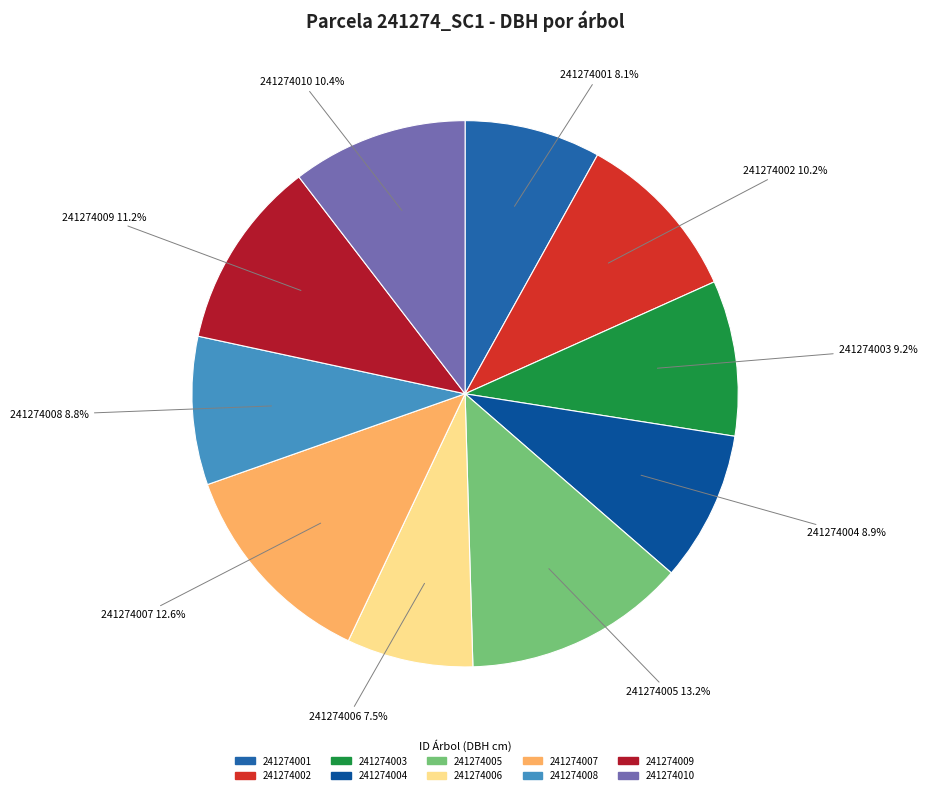

Does any single category account for the majority?

No